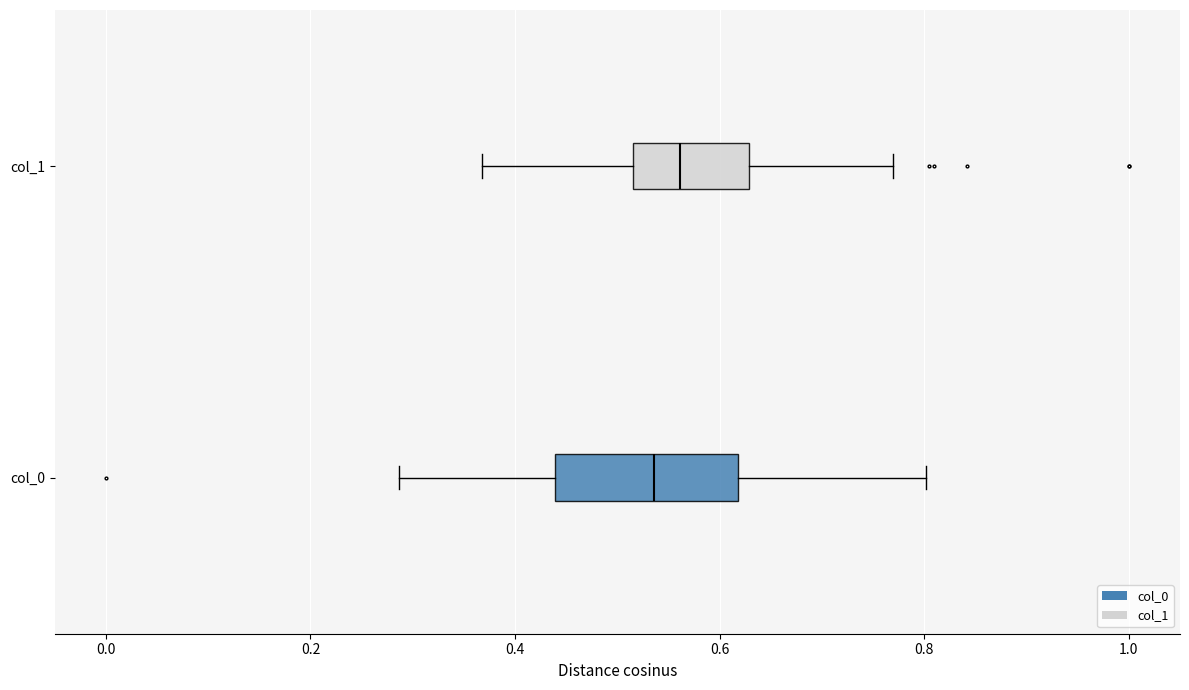

Which box has the furthest to the right median line?

col_1